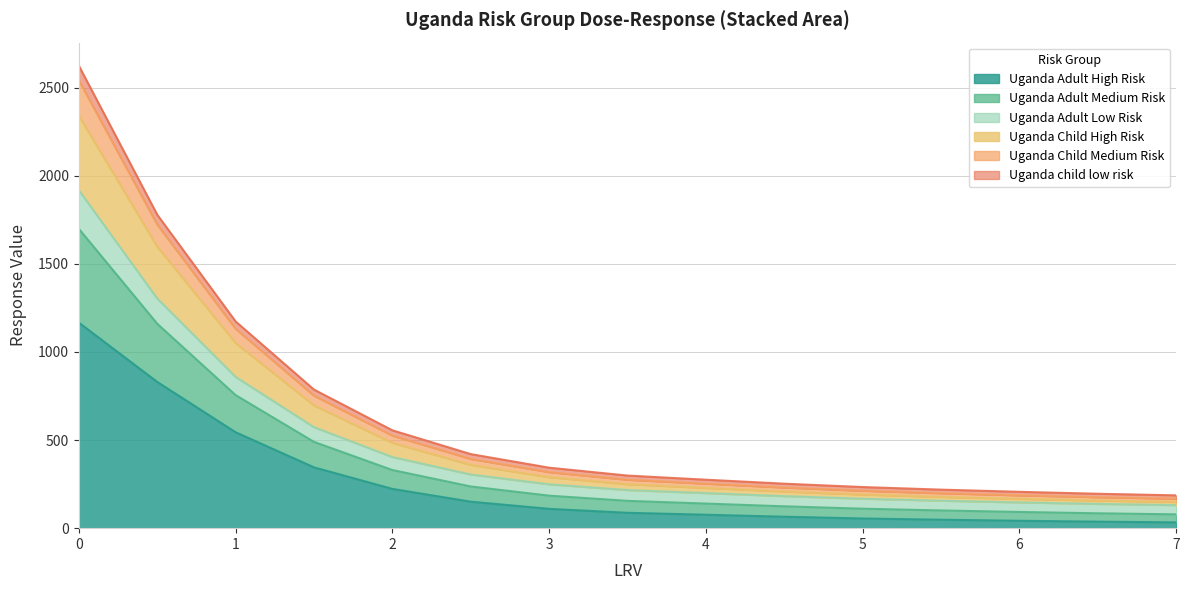

Is it true that Uganda Child High Risk equals 216.2 at 4.5?

False